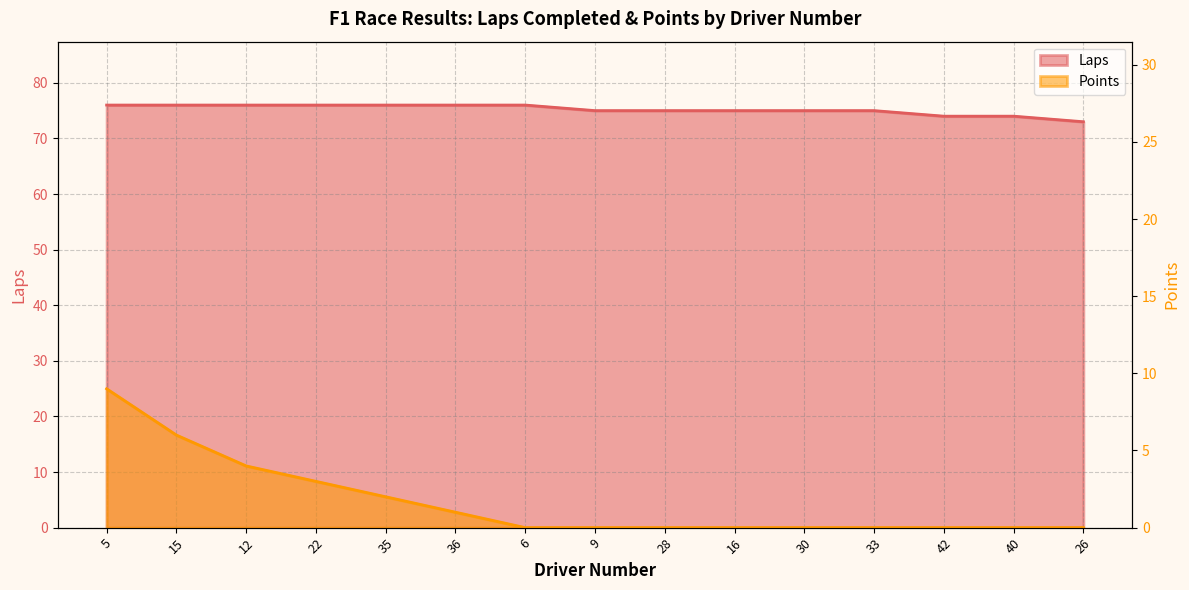

What are all the series names shown in the legend?

Laps, Points